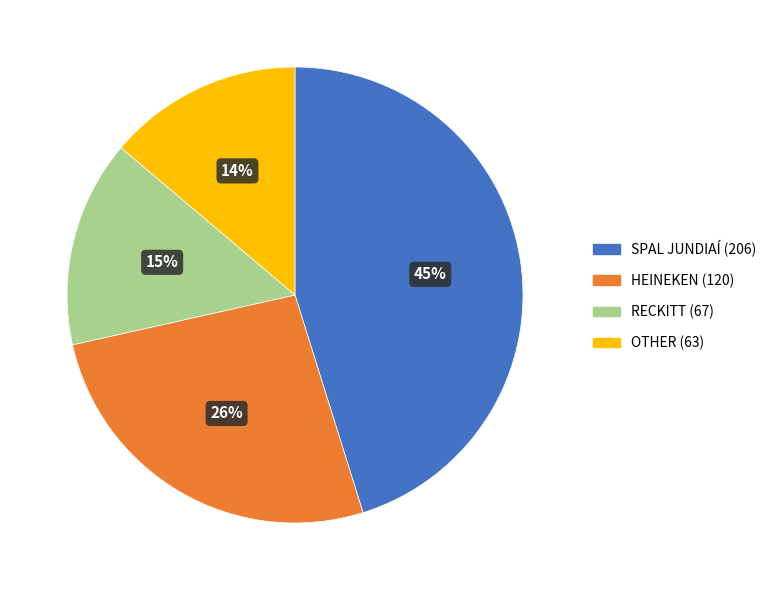

Which has a higher value, RECKITT or HEINEKEN?

HEINEKEN